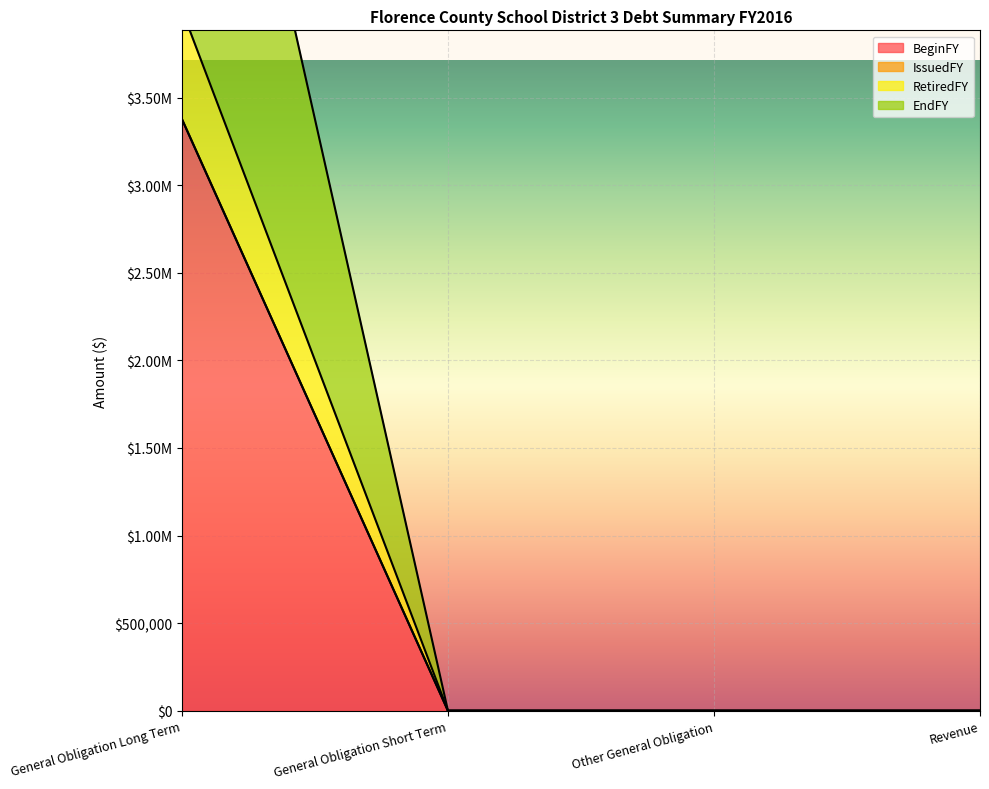

True or false: RetiredFY and BeginFY cross at least once.

False